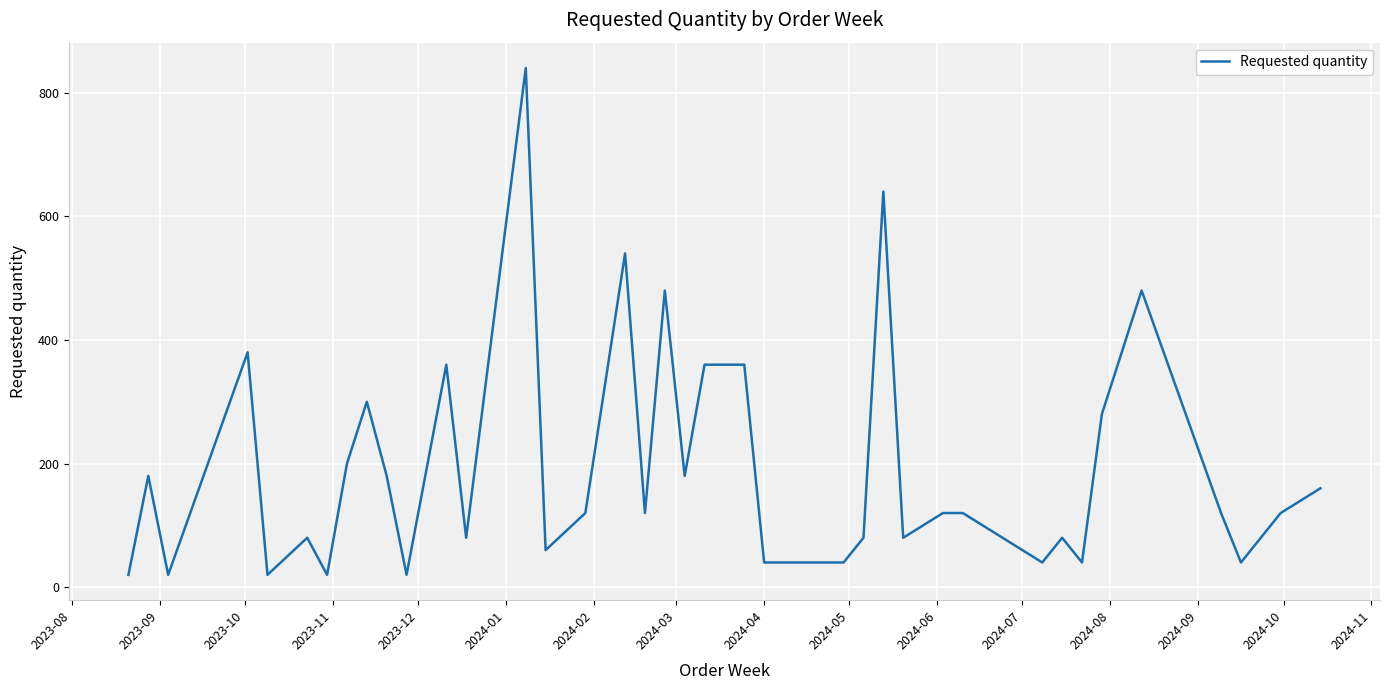

True or false: the data has more than 2 interior local peaks.

True